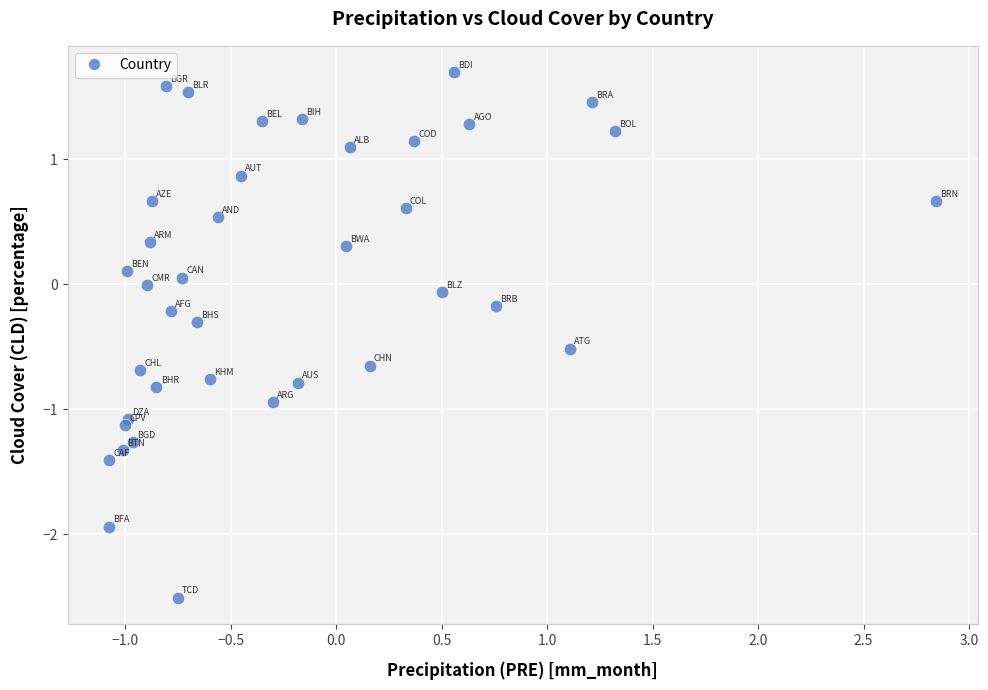

What is the range of X values (max minus min)?

3.9